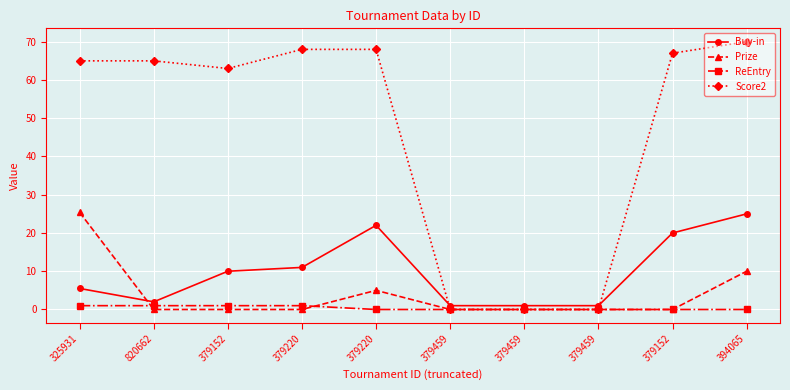

How many lines are shown in the chart?

4